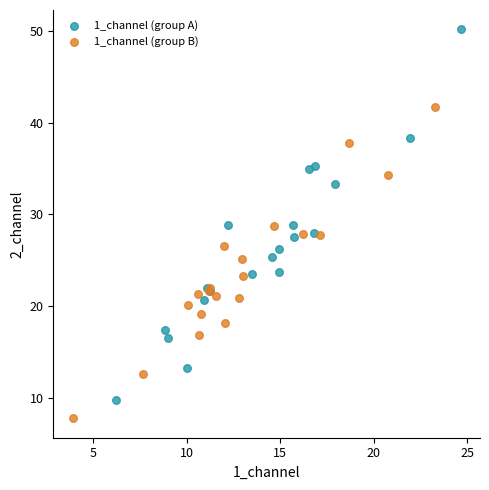

What are all the series names shown in the legend?

1_channel (group A), 1_channel (group B)